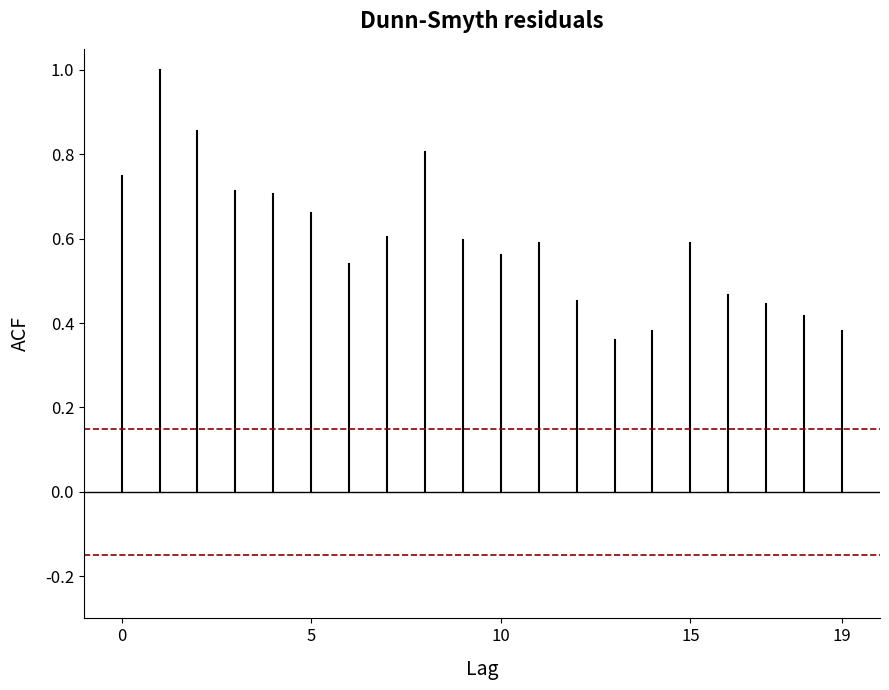

The CI -0.15 series shows -0.2 at 0. True or false?

False